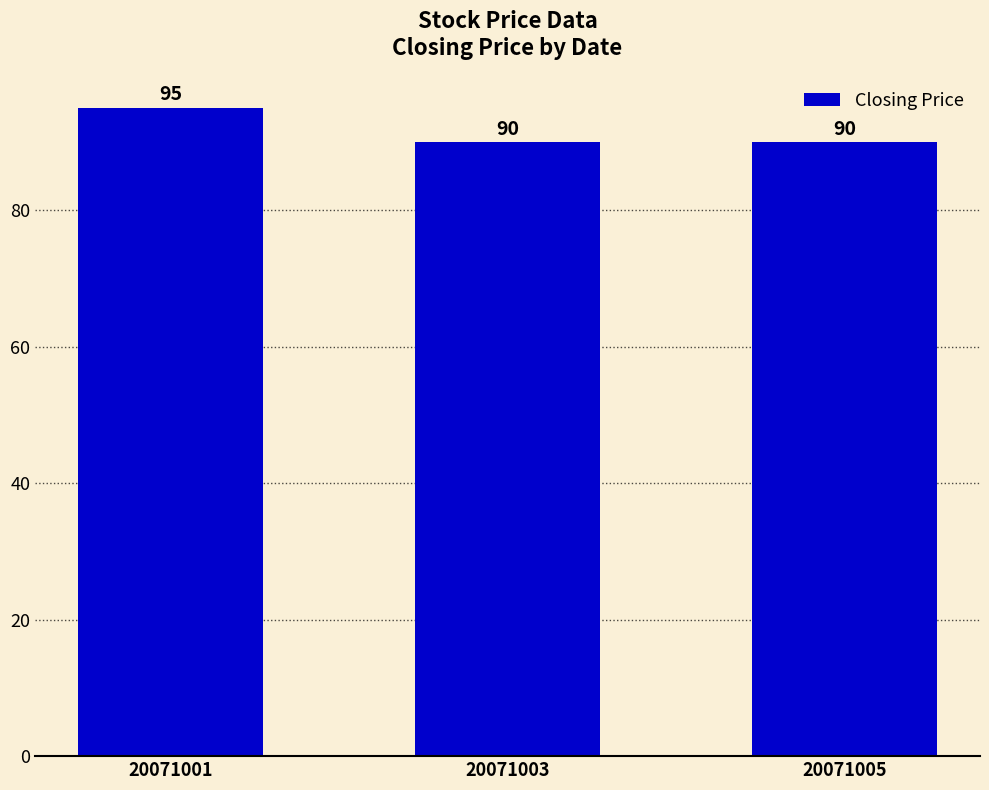

What is the sum of all values?

275